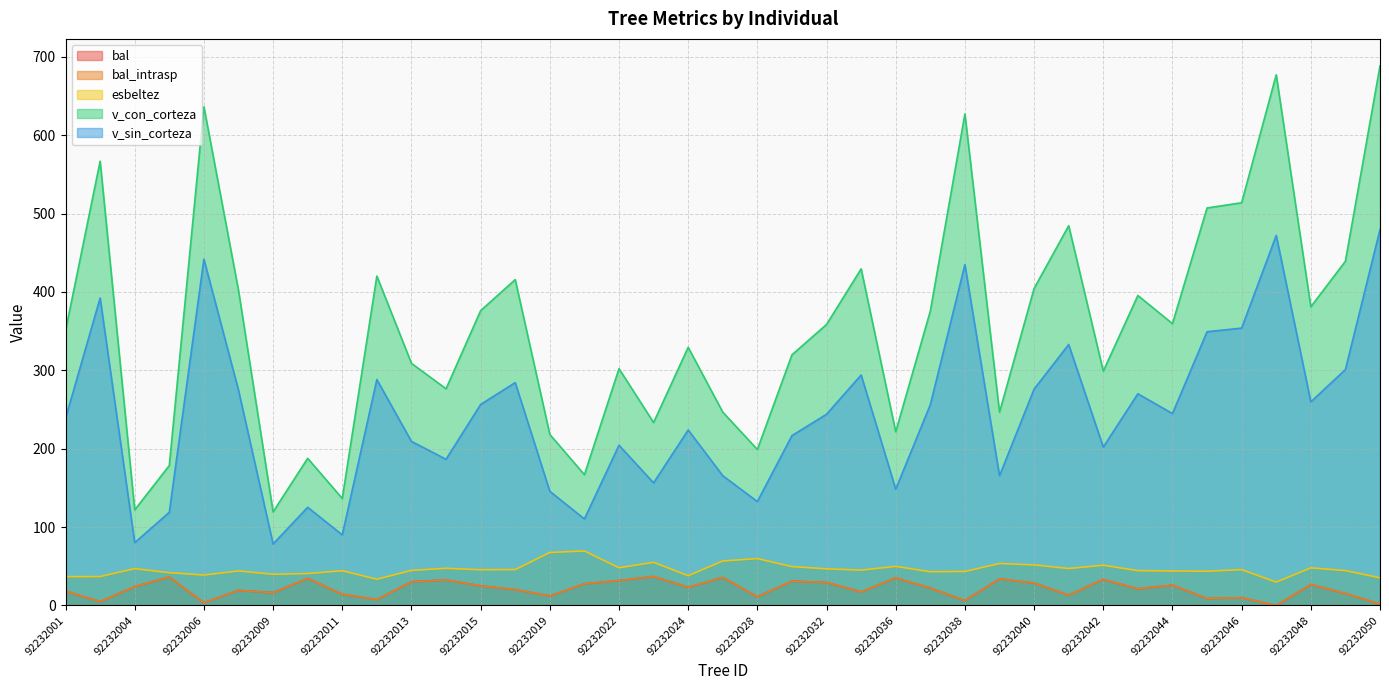

Where is the first local minimum for v_sin_corteza?

92232004